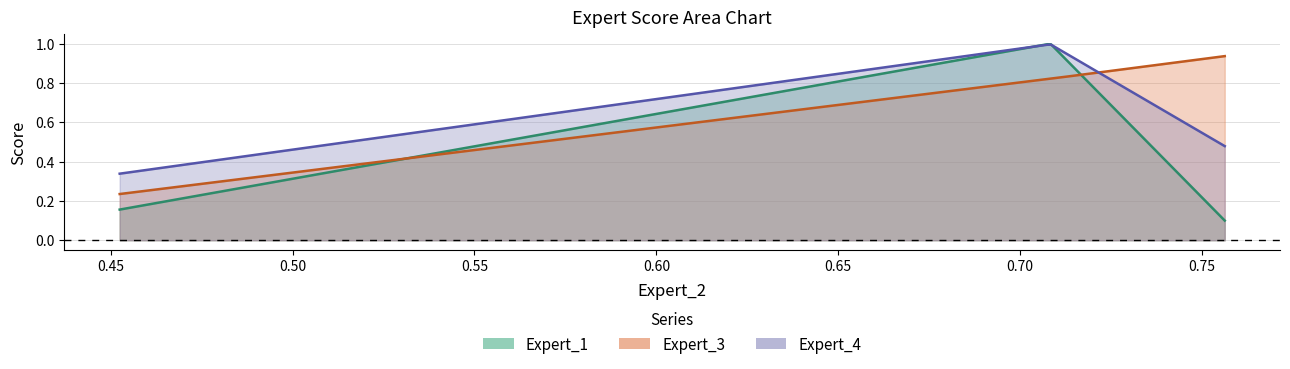

List the series in order of their peak value, lowest first.

Expert_3, Expert_4, Expert_1